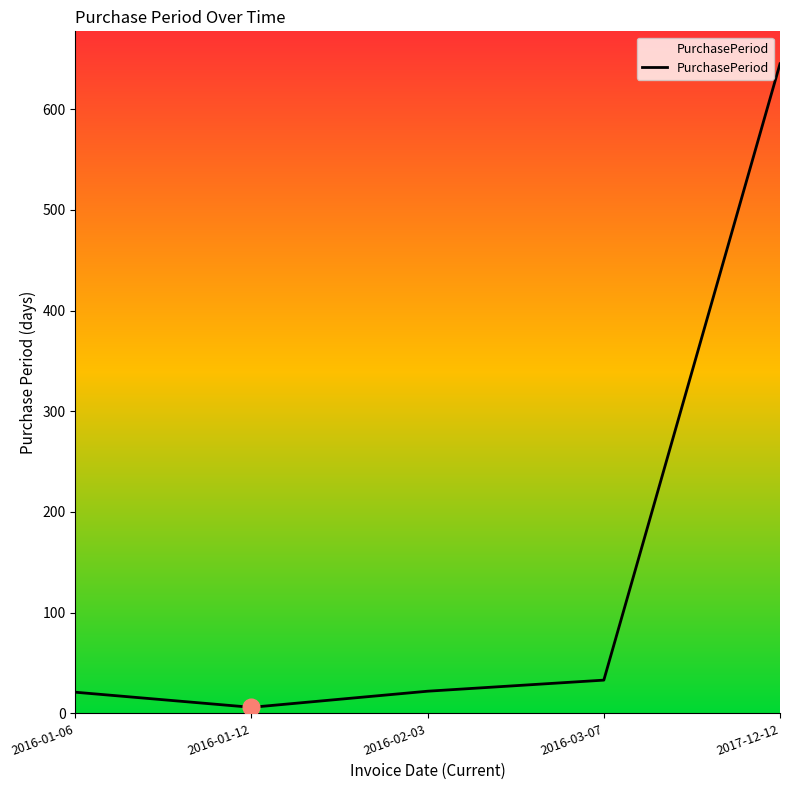

What is the ratio of the value at 2016-03-07 to the value at 2016-01-06?

1.6